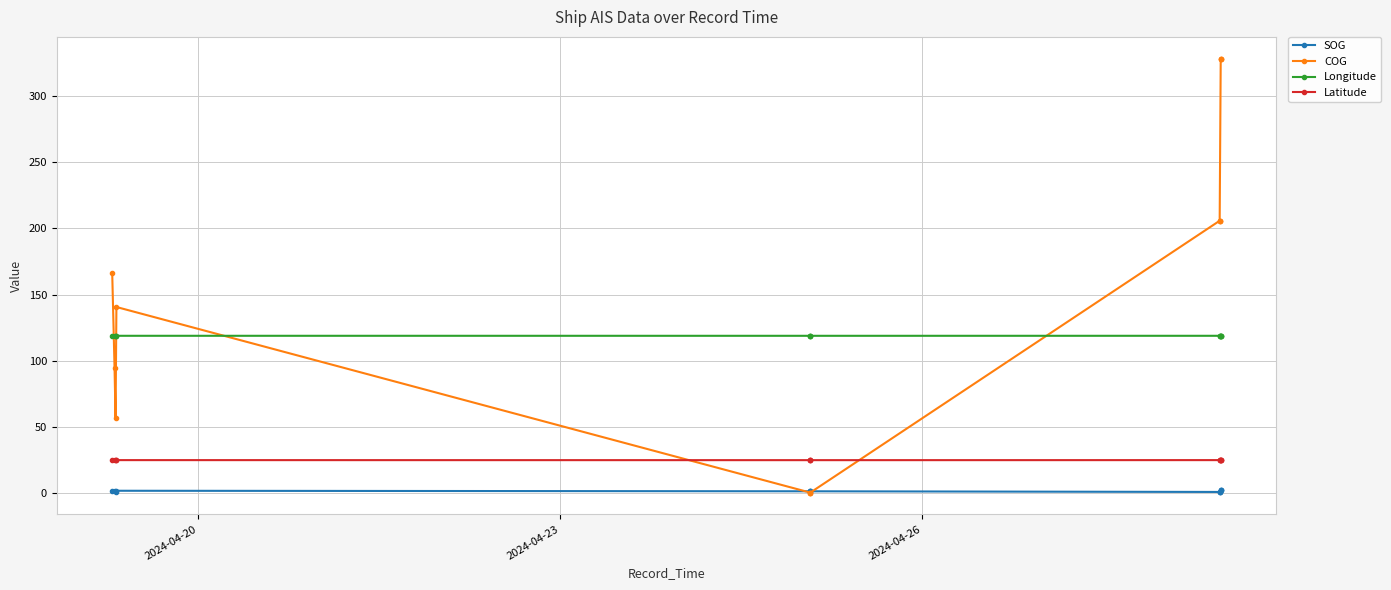

True or false: Longitude has a value of 185.1 at 11.

False